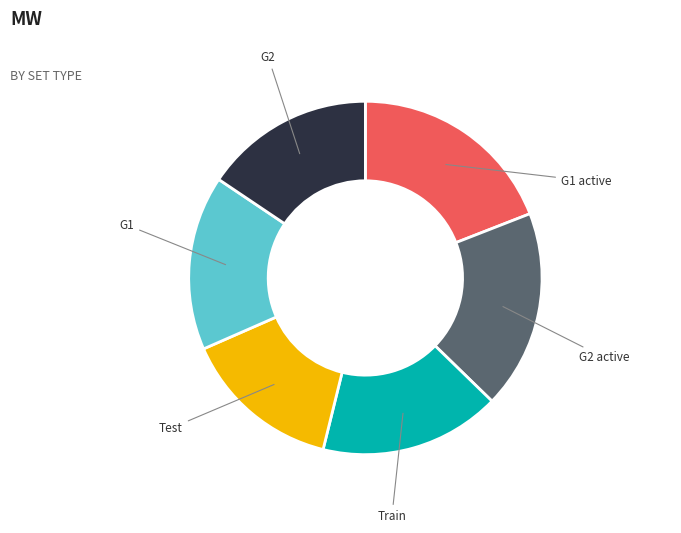

Does any single category account for the majority?

No